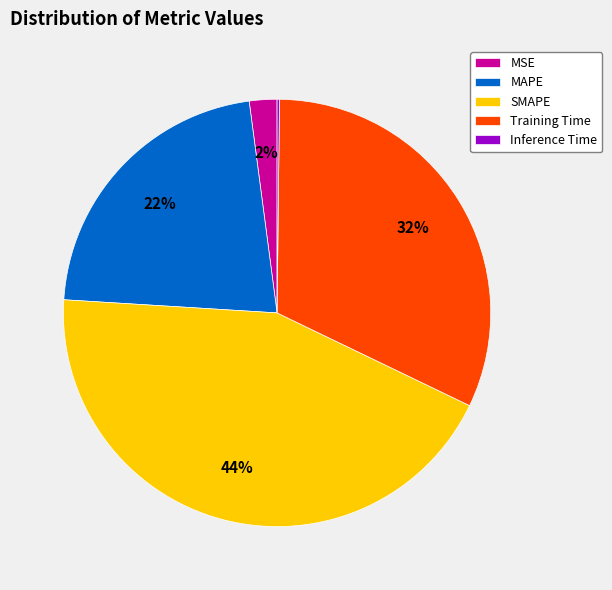

Which slice is the largest?

SMAPE